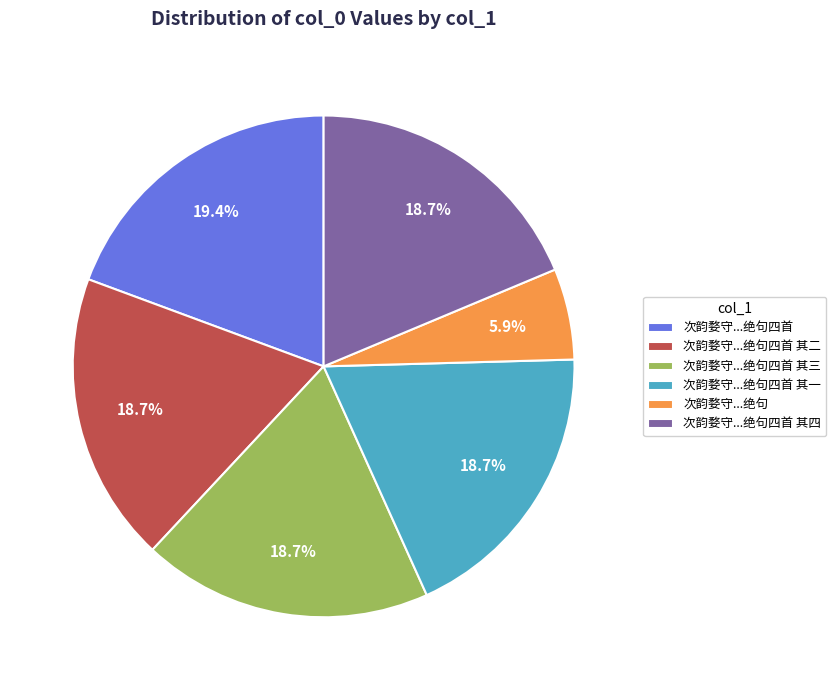

Does 次韵婺守...绝句四首 represent more than half of the total?

No